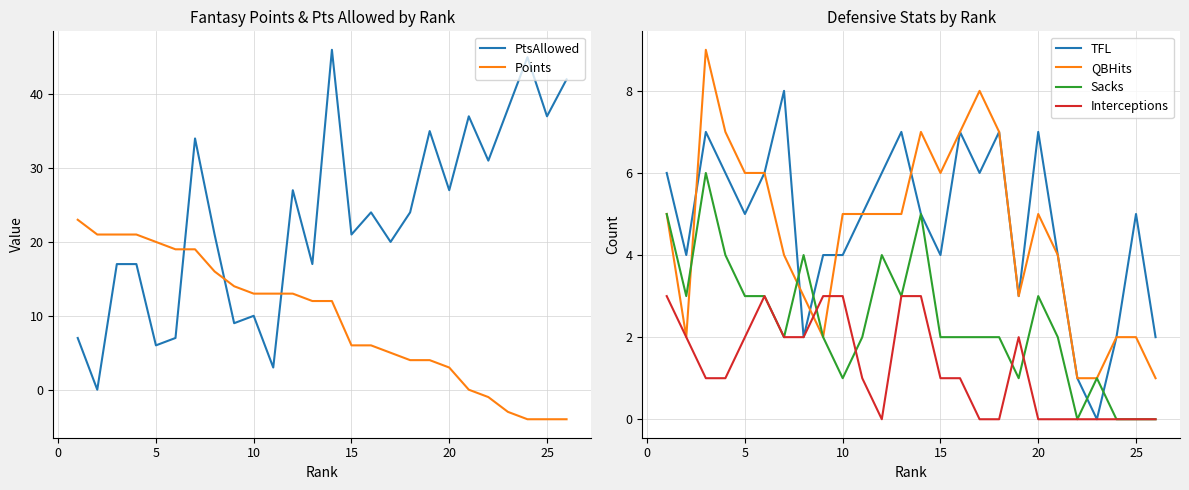

What is the highest value of the Interceptions series?

3